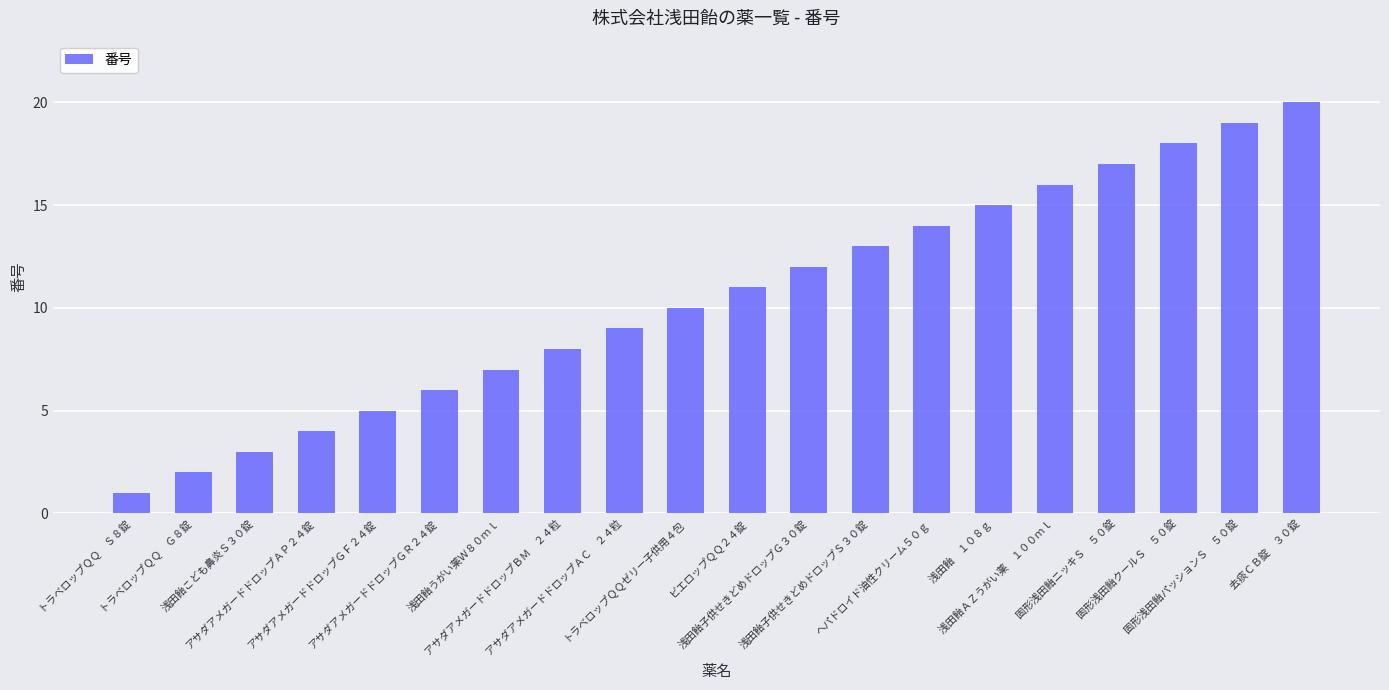

List the labels in order of value, smallest first.

トラベロップＱＱ　Ｓ８錠, トラベロップＱＱ　Ｇ８錠, 浅田飴こども鼻炎Ｓ３０錠, アサダアメガードドロップＡＰ２４錠, アサダアメガードドロップＧＦ２４錠, アサダアメガードドロップＧＲ２４錠, 浅田飴うがい薬Ｗ８０ｍｌ, アサダアメガードドロップＢＭ　２４粒, アサダアメガードドロップＡＣ　２４粒, トラベロップＱＱゼリー子供用４包, ビエロップＱＱ２４錠, 浅田飴子供せきどめドロップＧ３０錠, 浅田飴子供せきどめドロップＳ３０錠, ヘパドロイド油性クリーム５０ｇ, 浅田飴　１０８ｇ, 浅田飴ＡＺうがい薬　１００ｍｌ, 固形浅田飴ニッキＳ　５０錠, 固形浅田飴クールＳ　５０錠, 固形浅田飴パッションＳ　５０錠, 去痰ＣＢ錠　３０錠